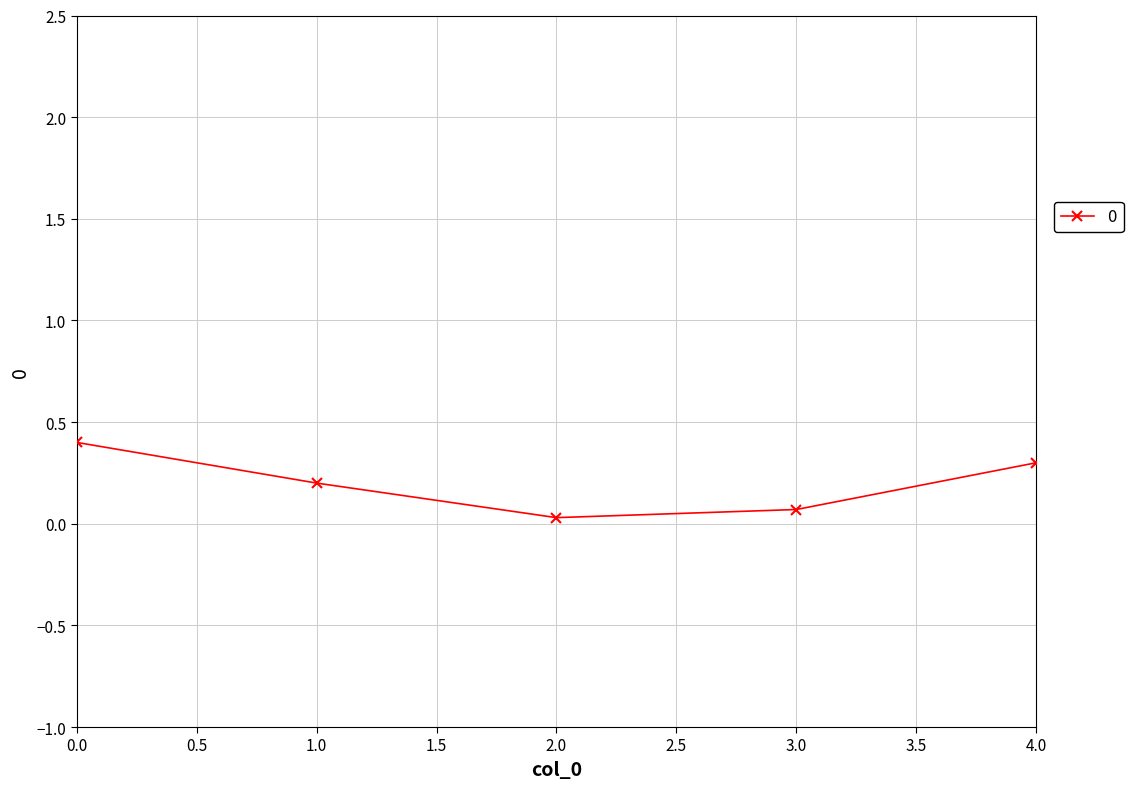

At which category does the data reach its first local valley?

2.0